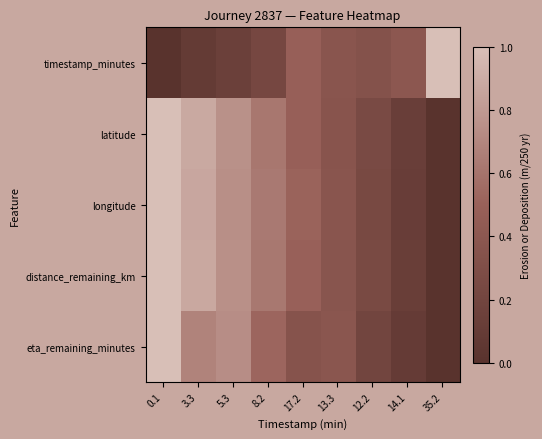

List the series in order of their peak value, lowest first.

timestamp_minutes, latitude, longitude, distance_remaining_km, eta_remaining_minutes